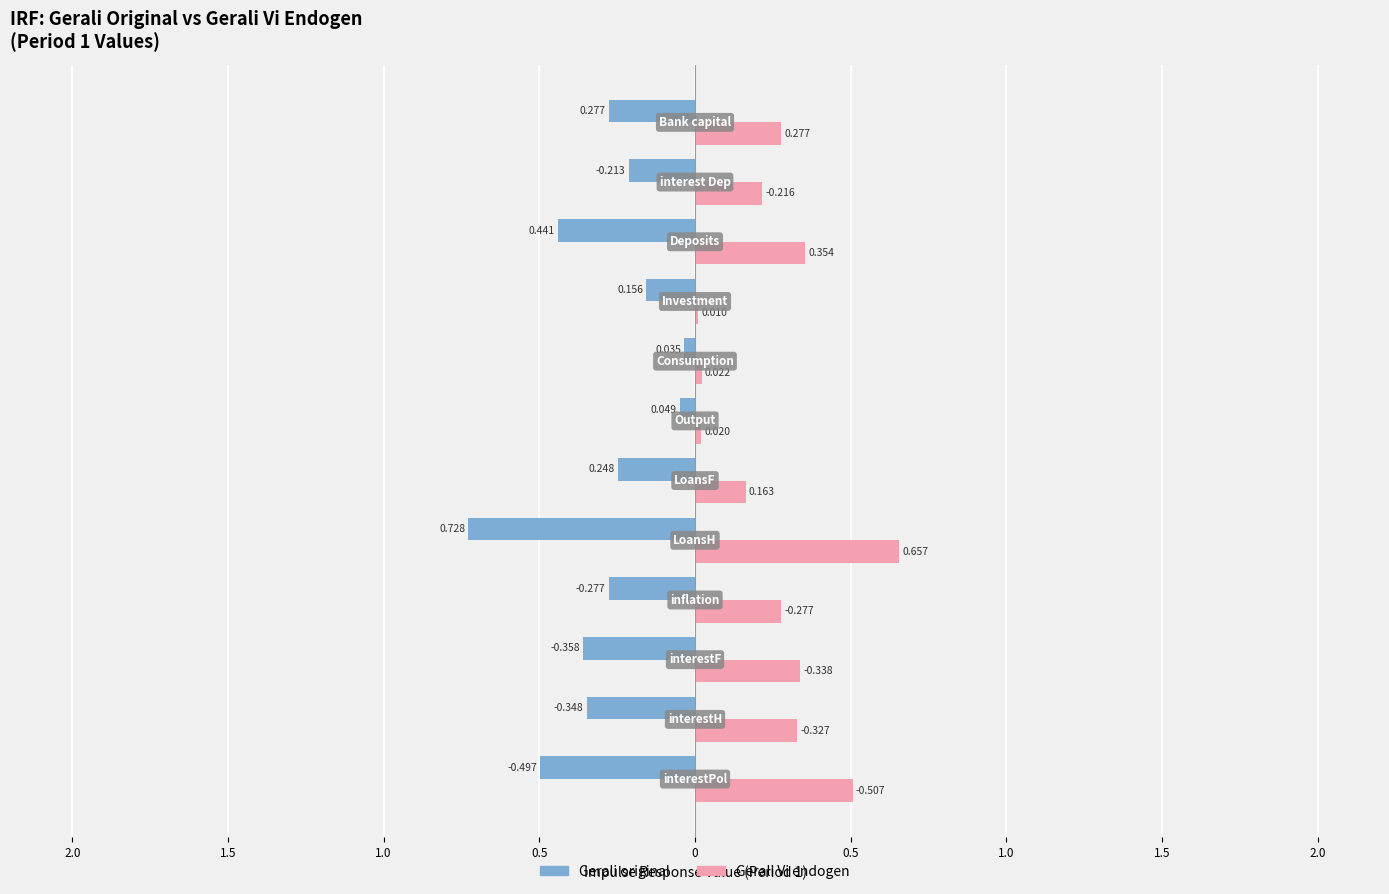

What are all the series names shown in the legend?

Gerali original, Gerali Vi endogen